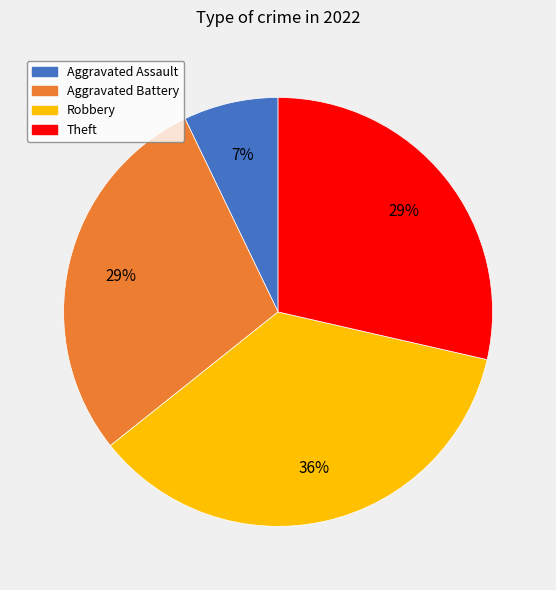

To the nearest percent, what is the average slice percentage?

25%